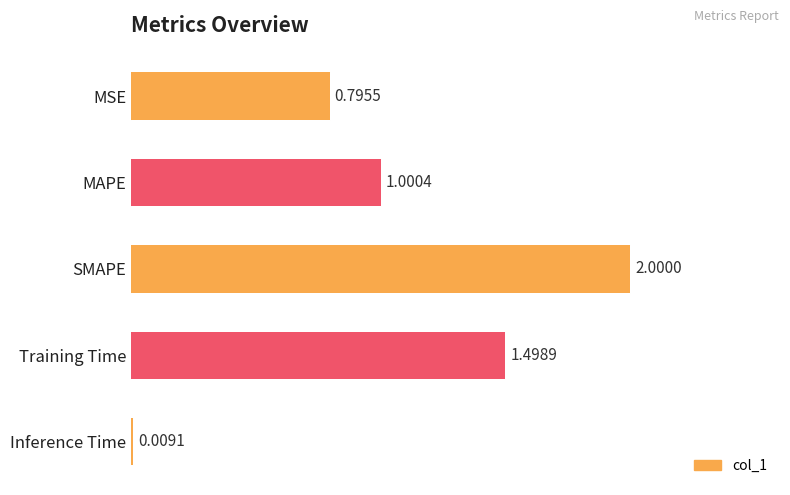

Rank the categories by value from highest to lowest.

SMAPE, Training Time, MAPE, MSE, Inference Time